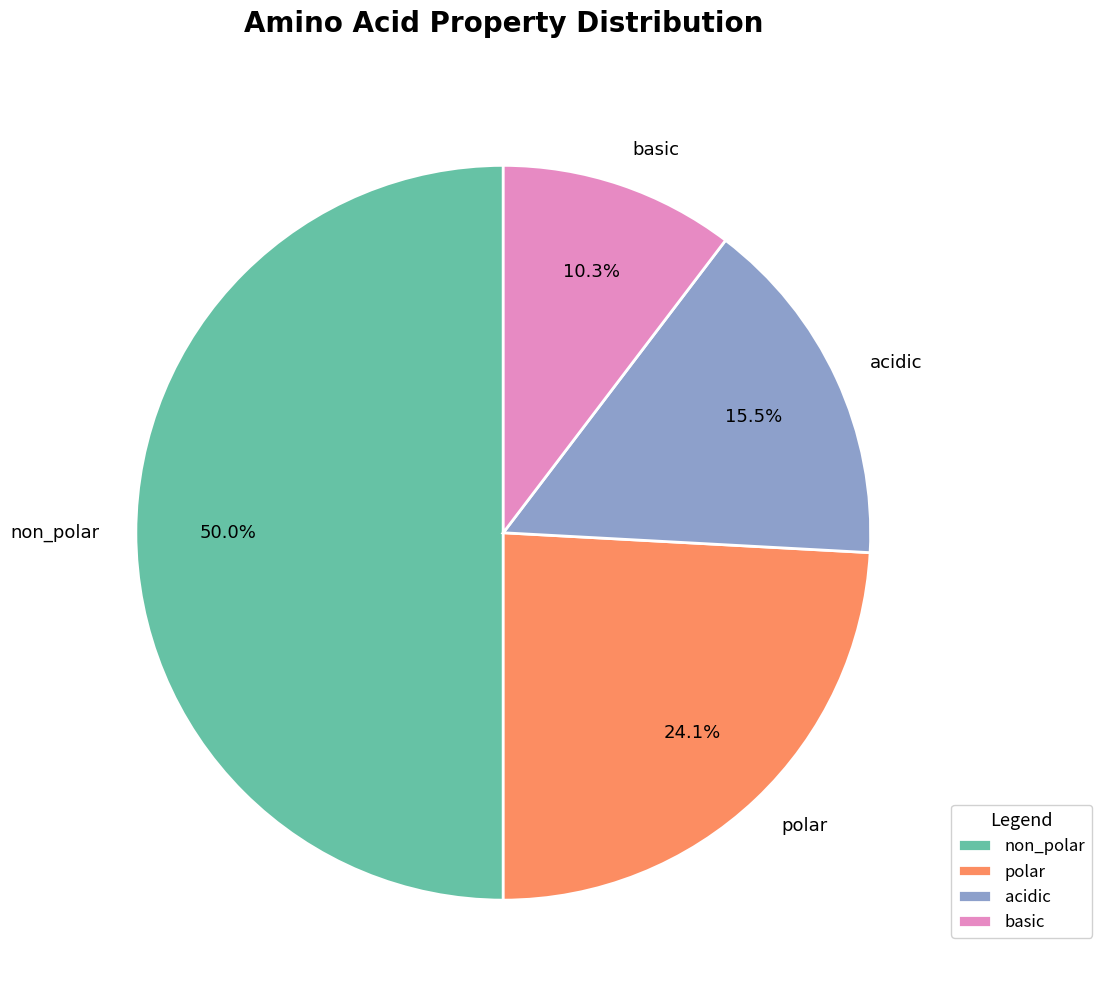

Rank the categories by value from lowest to highest.

basic, acidic, polar, non_polar